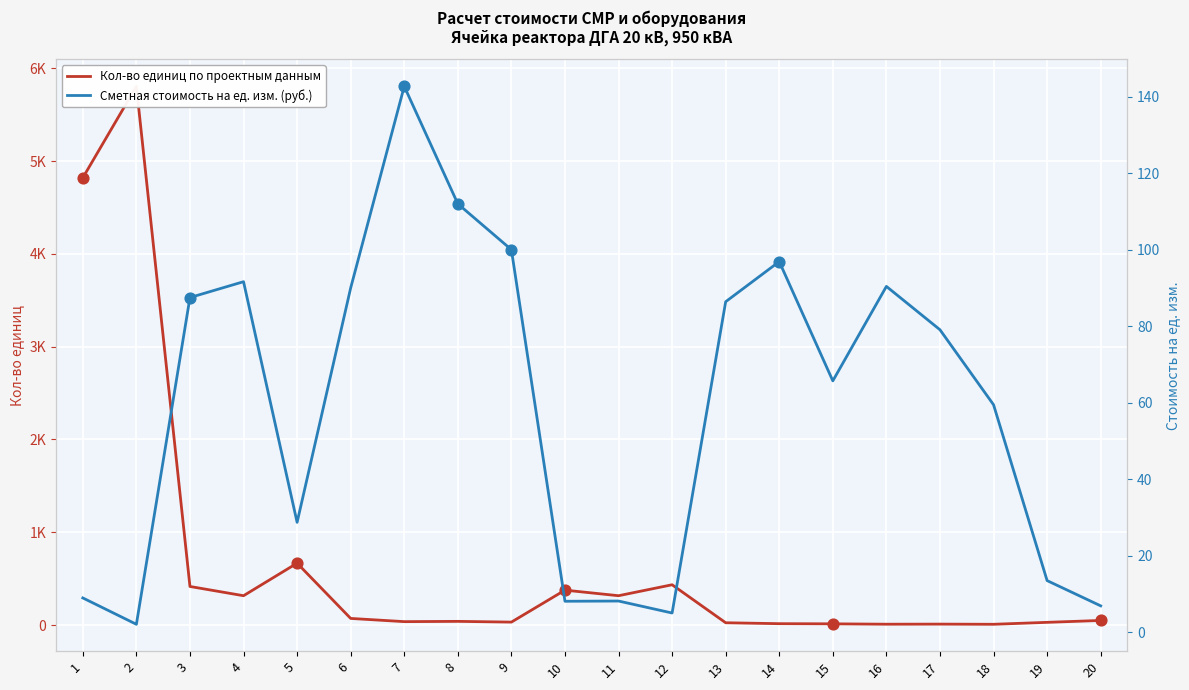

Which series reaches the minimum Y coordinate?

Сметная стоимость на ед. изм. (руб.)